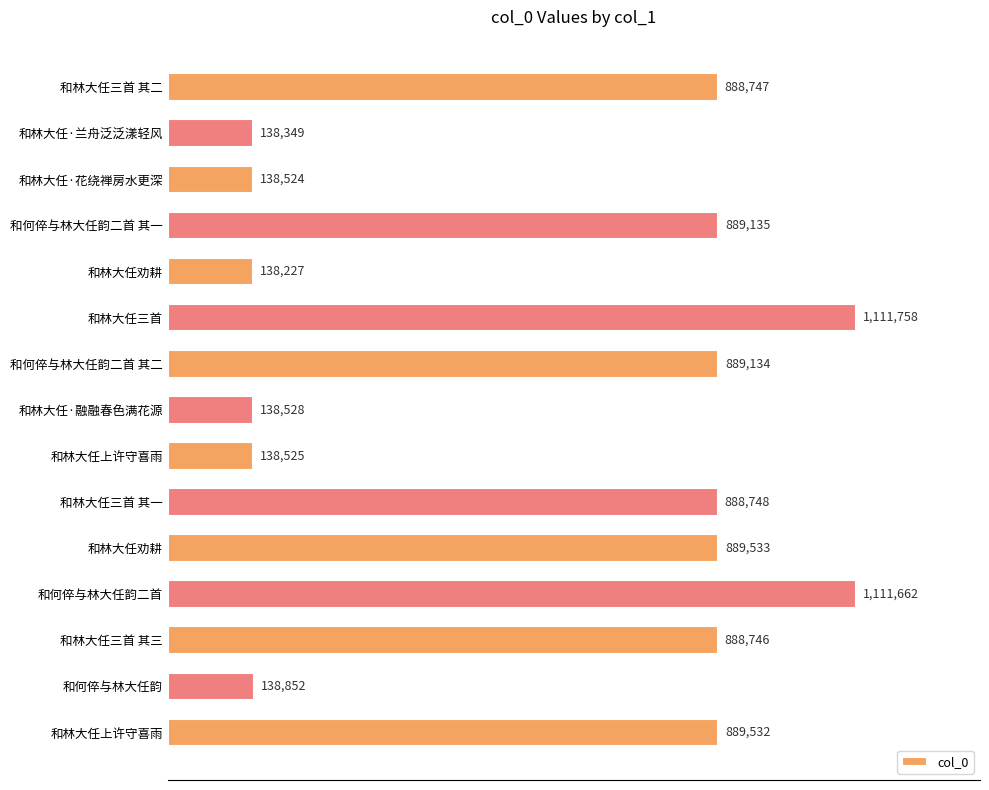

What is the average value?

618533